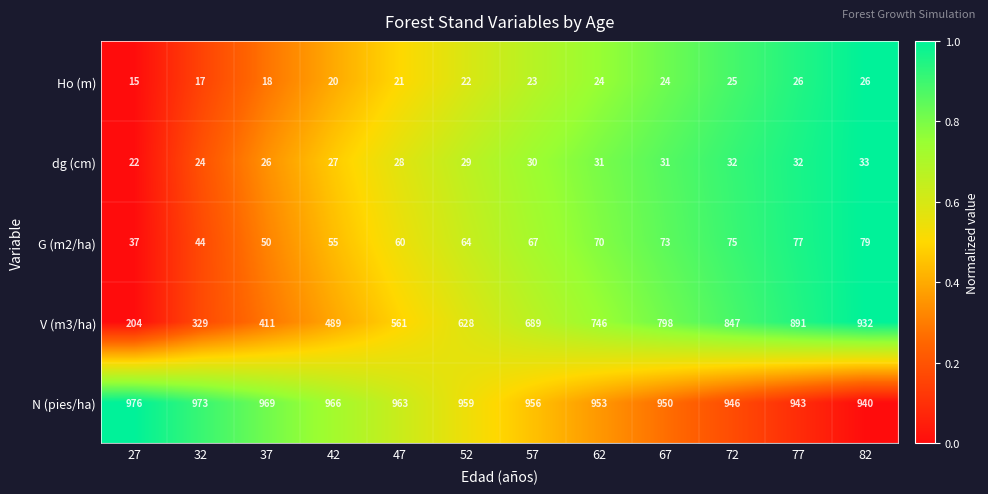

Is it true that N (pies/ha) equals 1239 at 67?

False